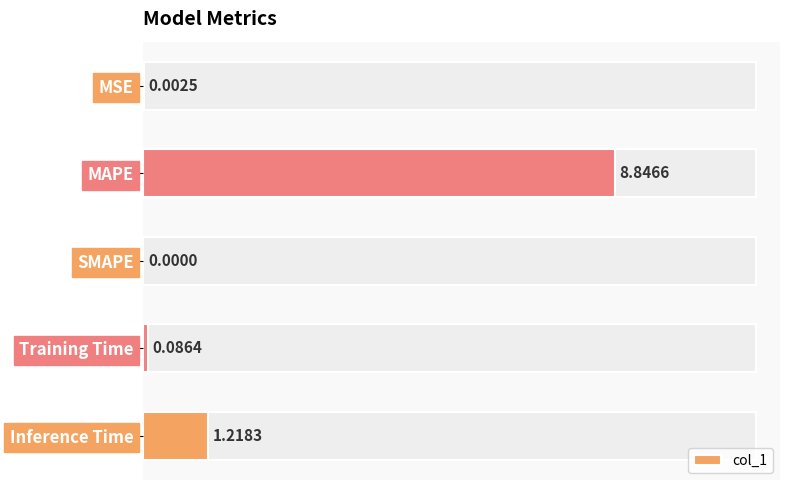

Are the bars horizontal?

Yes